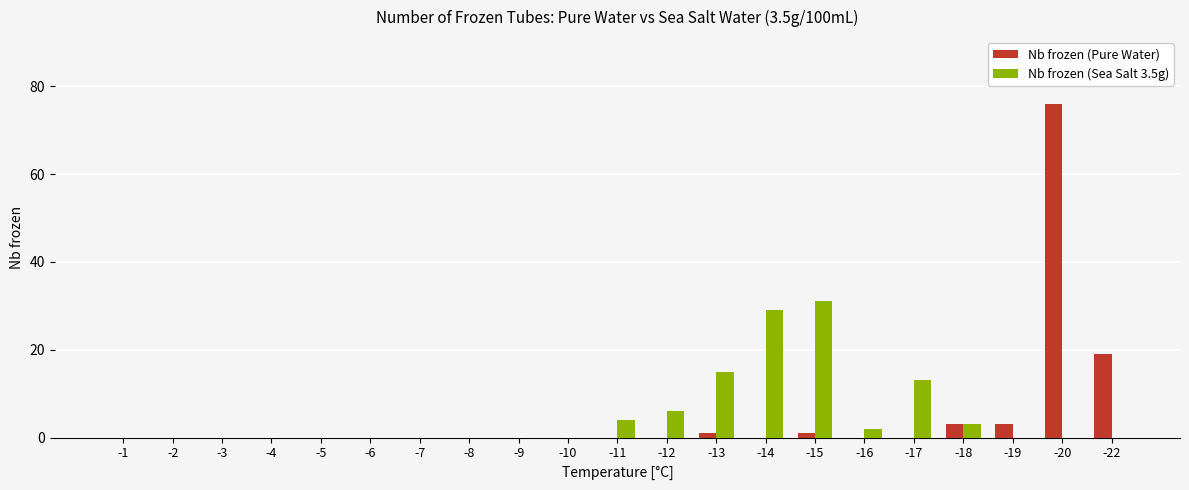

What is the sum of the Nb frozen (Pure Water) values at -1 and -19?

3